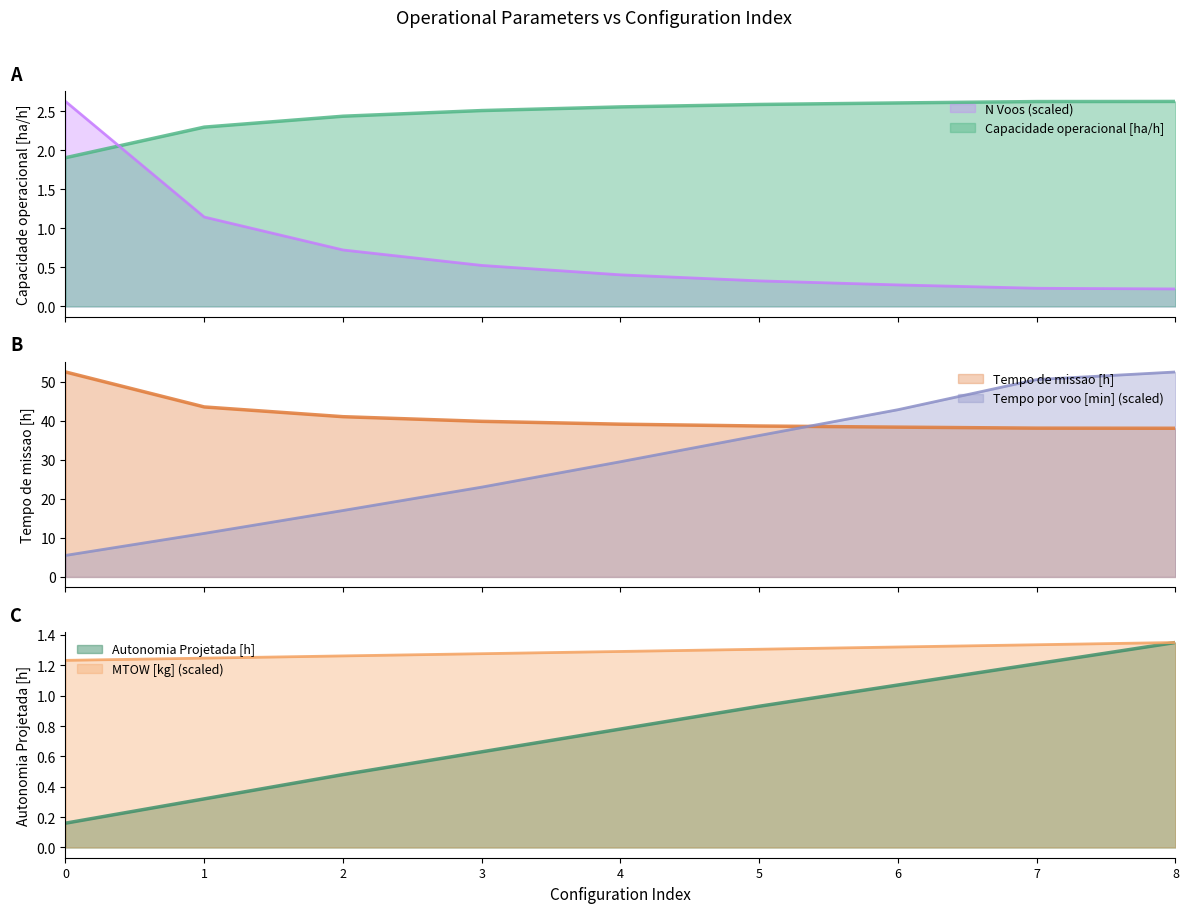

Does the chart have visible grid lines?

No